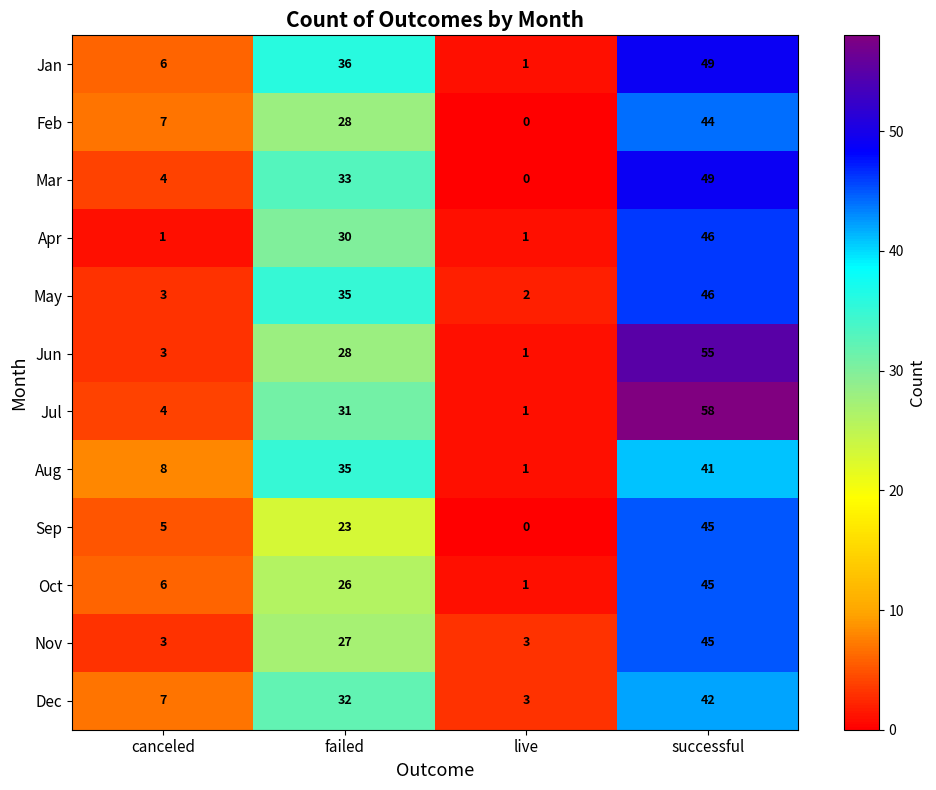

Where is Oct nearest to the value 23?

failed